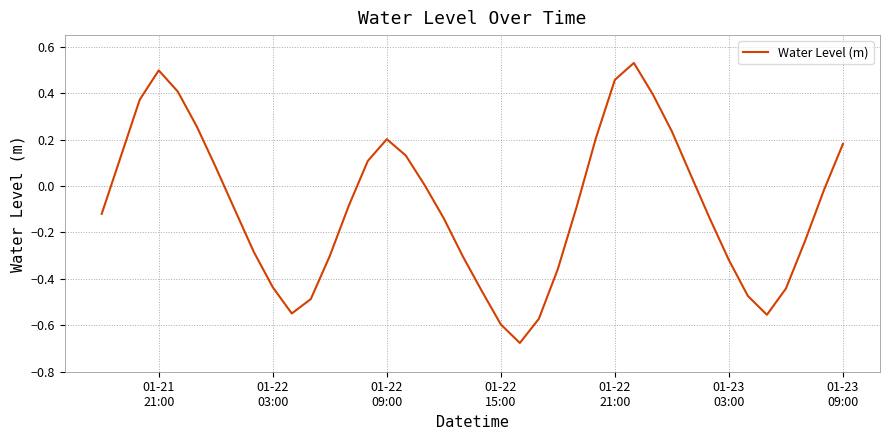

What is the difference between the maximum and minimum values?

1.2